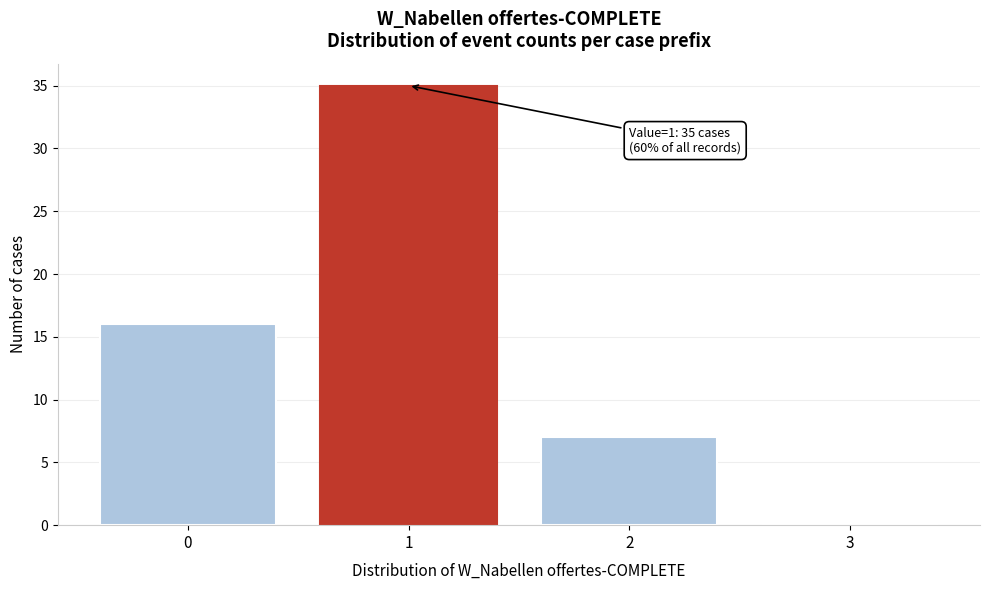

Which range on the x-axis has the tallest bar?

0.5 to 1.5